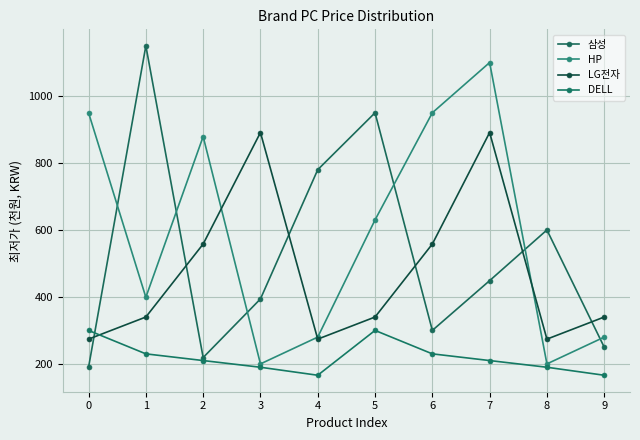

How many LG전자 values are between 273 and 557?

8